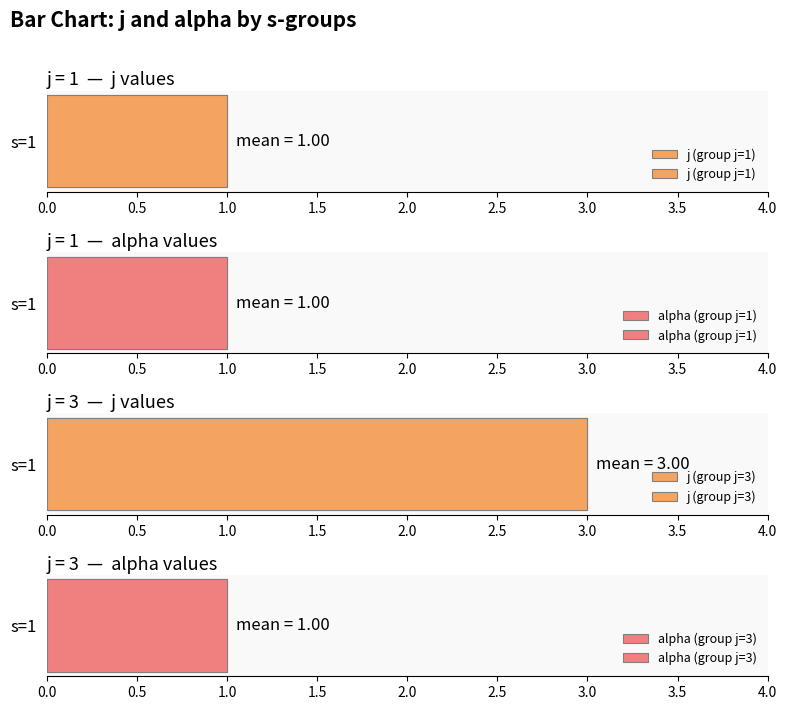

At which category does the chart reach its minimum across all series?

s=1